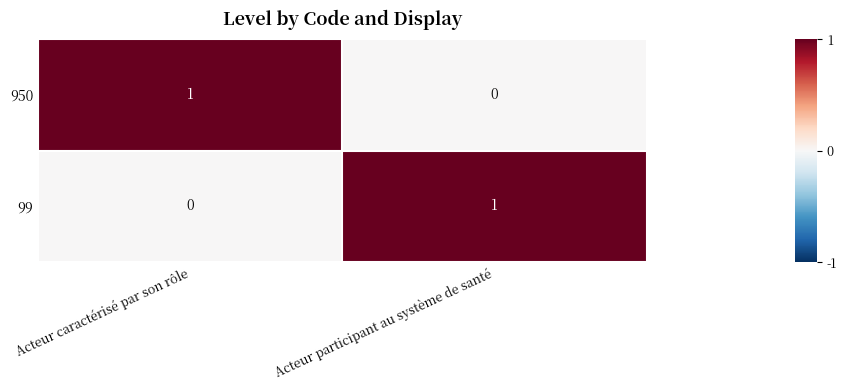

The value of 950 at Acteur caractérisé par son rôle is 1. True or false?

True